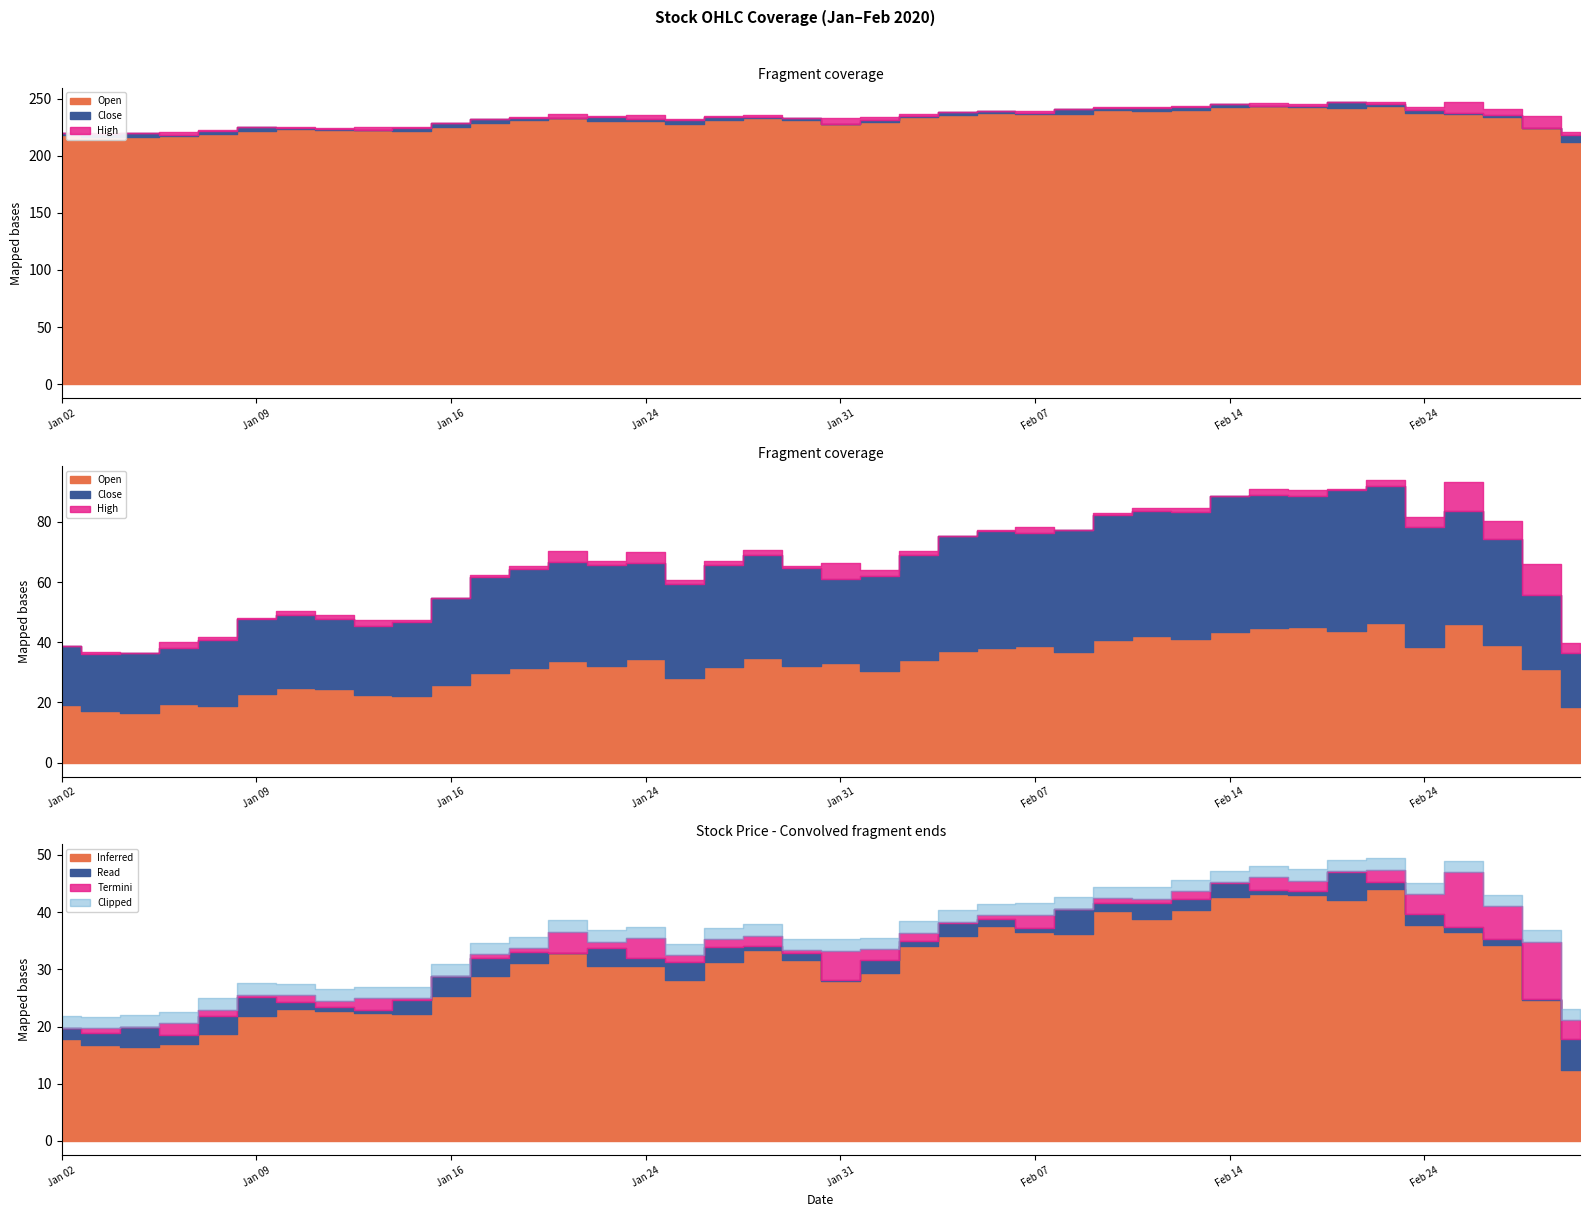

What is the lowest value of the High series?

219.7